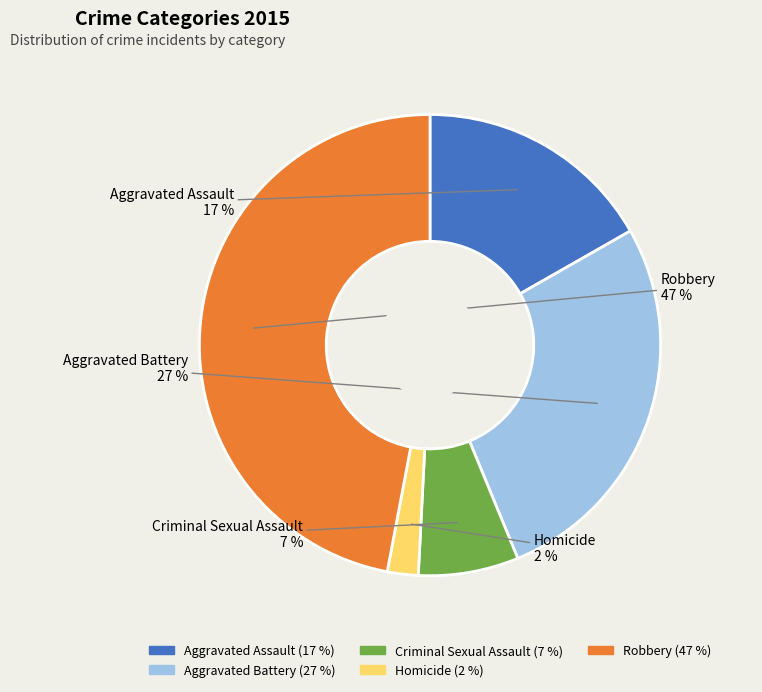

To the nearest percent, what portion does Criminal Sexual Assault represent?

7%